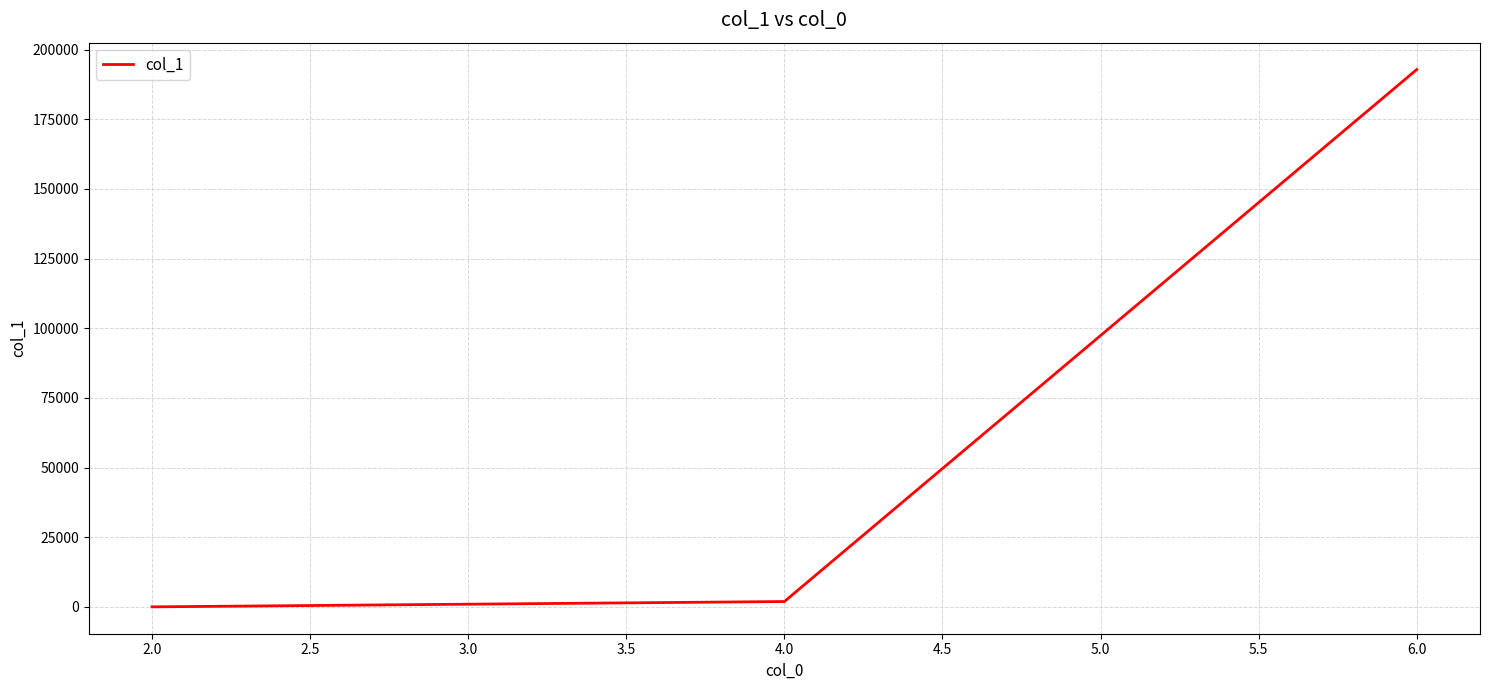

What is the minimum value shown in the chart?

41